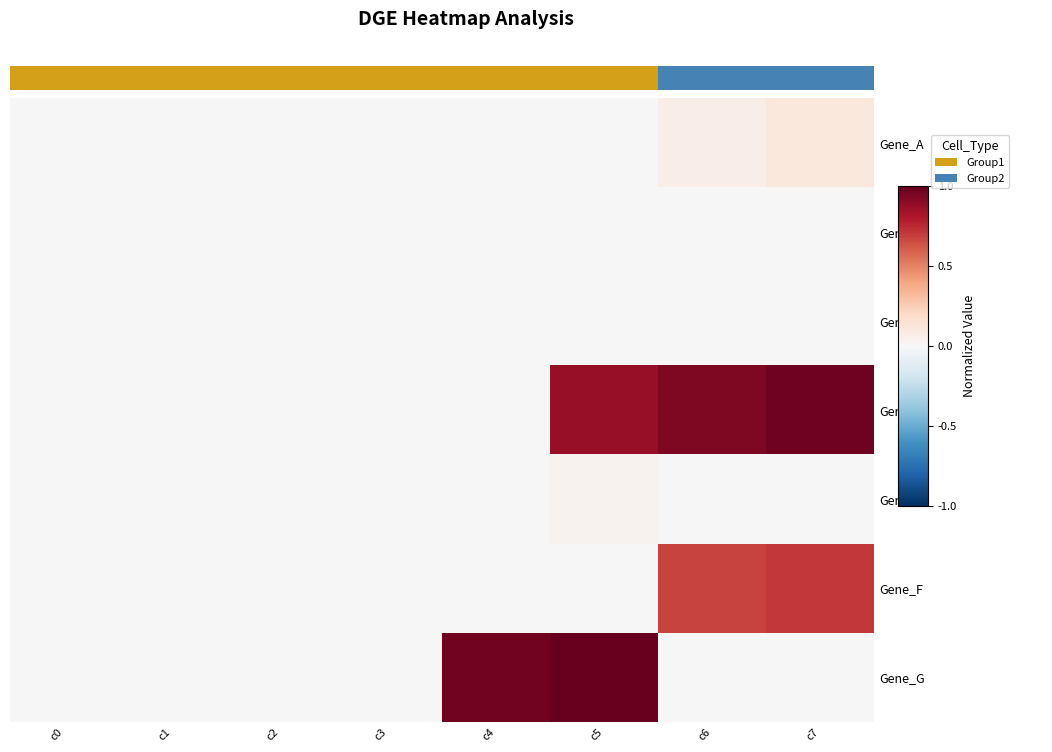

At how many categories does at least one series exceed 0?

7